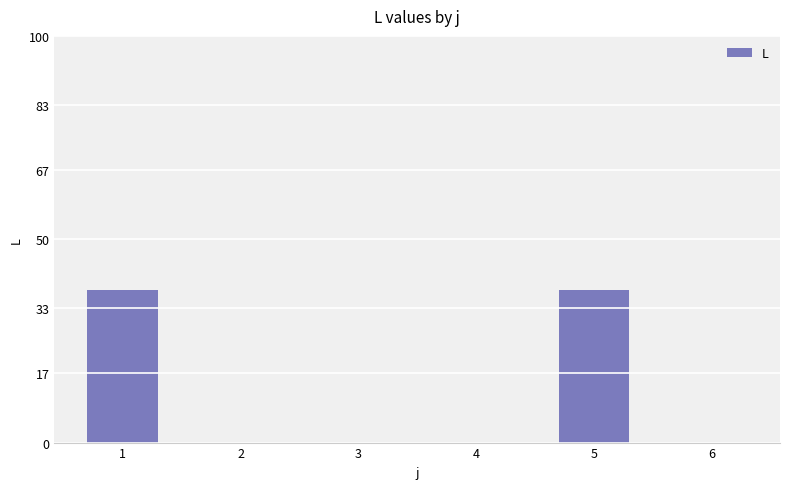

Are the bars horizontal?

No